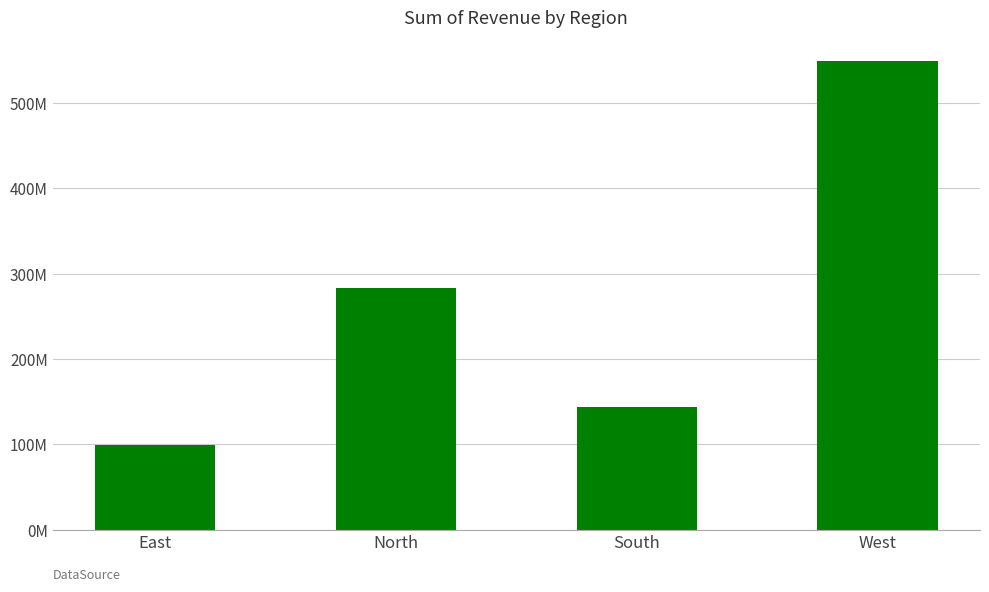

What is the change in value from East to South?

+44694530